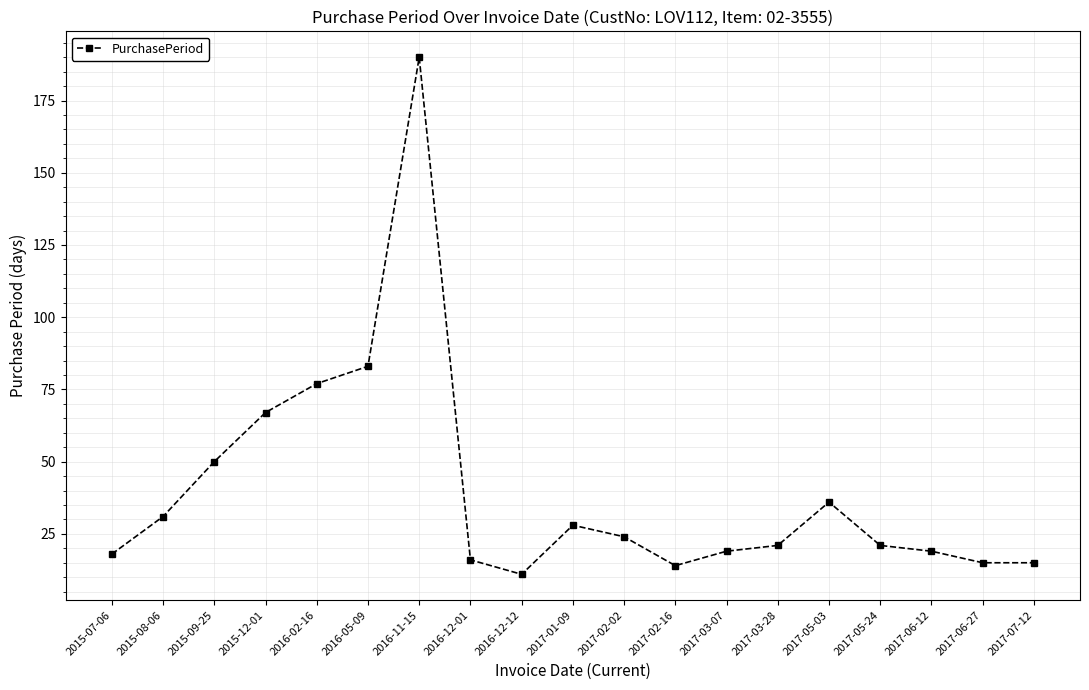

What is the value of the 15th point from the left?

36